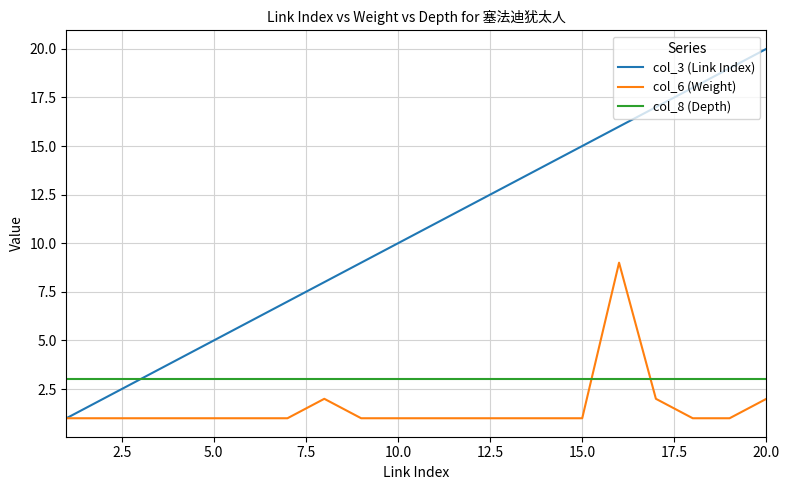

True or false: col_8 (Depth) and col_6 (Weight) cross at least once.

True